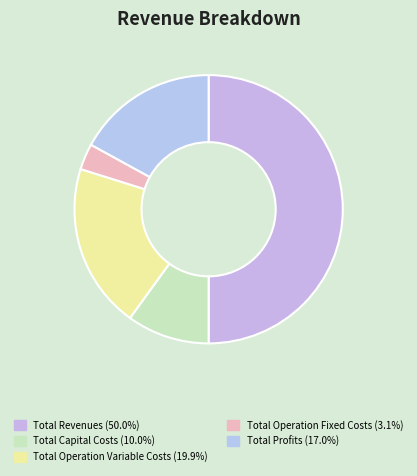

What percentage is the Total Profits slice, to the nearest percent?

17%